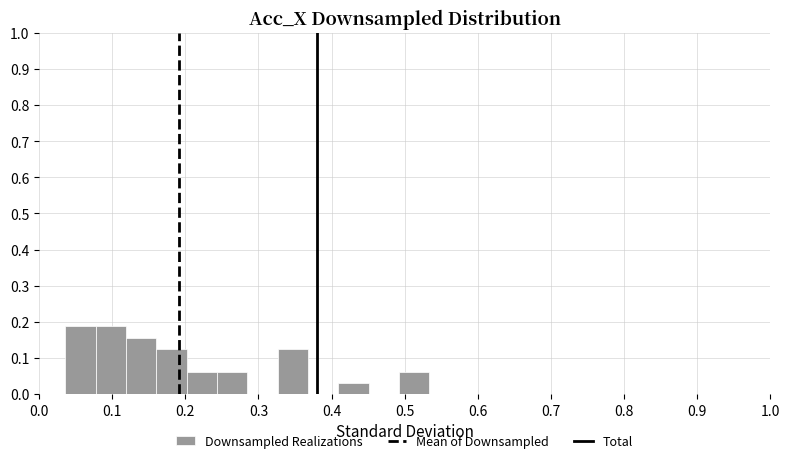

What is the height of the bar covering 0.08 to 0.12 on the x-axis? Neither the bar edges nor the heights are printed on the chart, so give them approximately, as read against the axes.

0.19